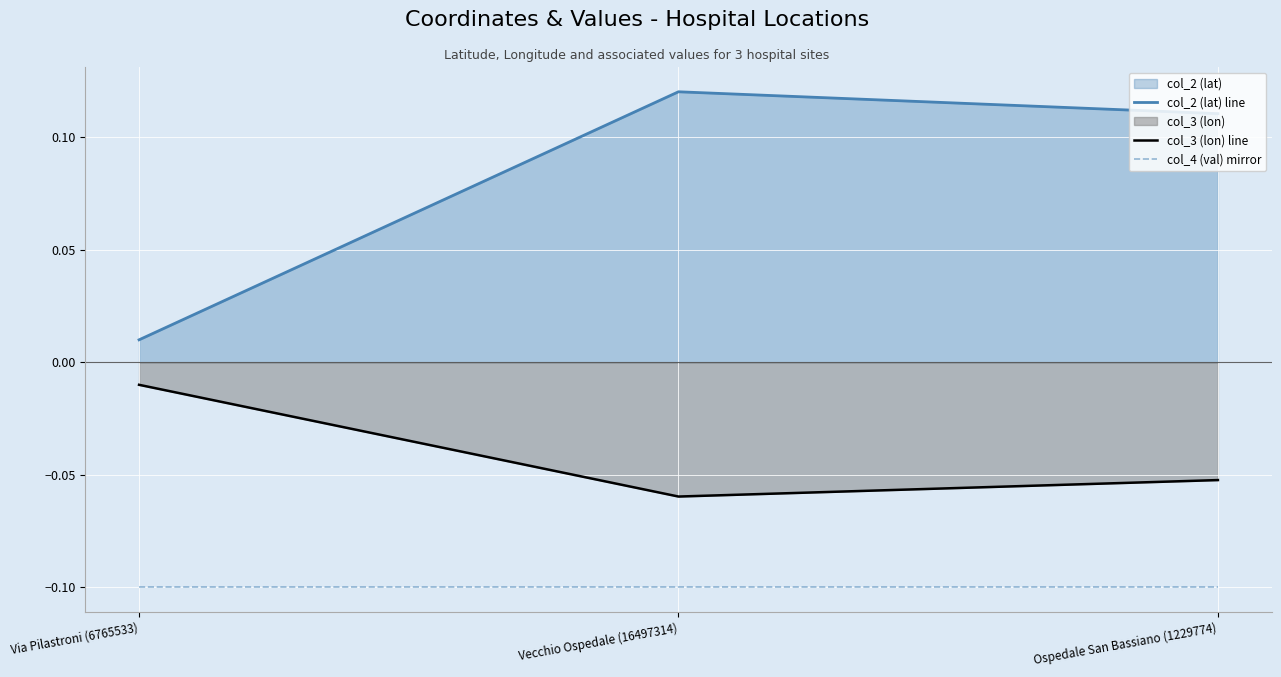

The col_2 (lat) line series shows 0.0 at Via Pilastroni (6765533). True or false?

True